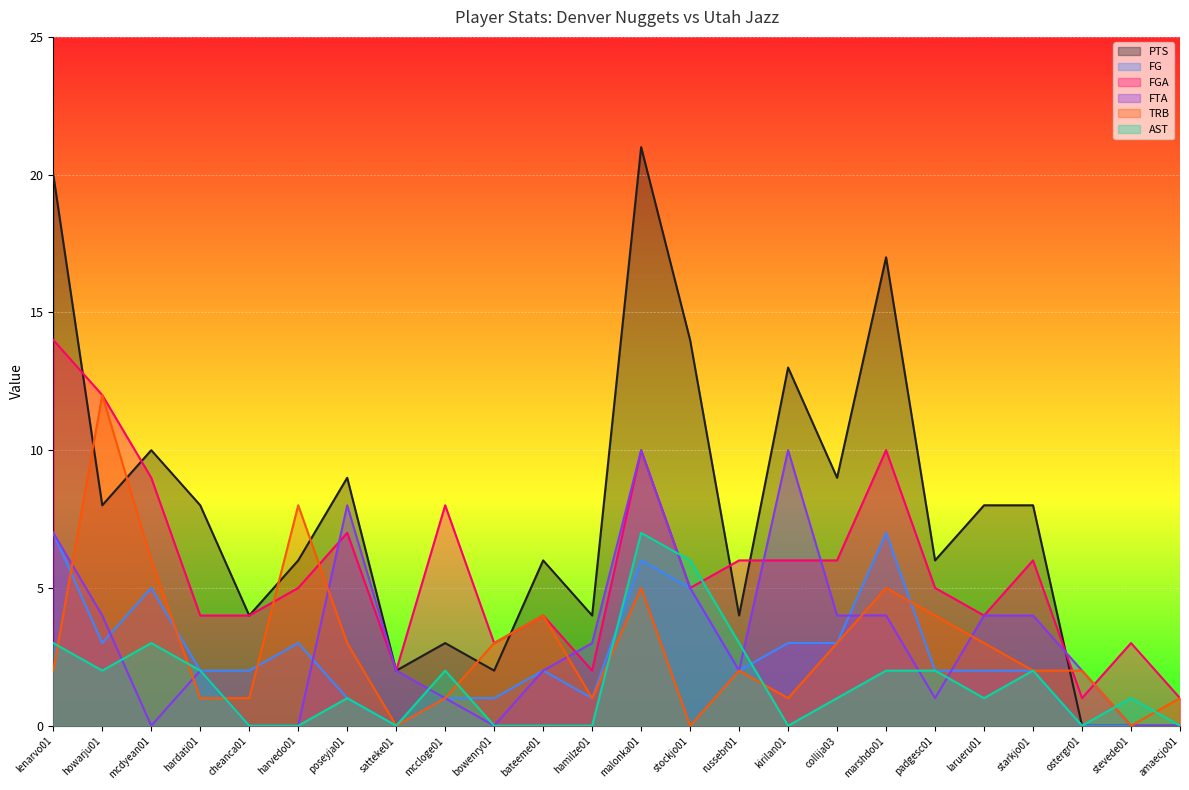

Reading right to left, transcribe all the data shown in this chart.

PTS: amaecjo01=0	stevede01=0	ostergr01=0	starkjo01=8	larueru01=8	padgesc01=6	marshdo01=17	collija03=9	kirilan01=13	russebr01=4	stockjo01=14	malonka01=21	hamilze01=4	bateeme01=6	bowenry01=2	mccloge01=3	satteke01=2	poseyja01=9	harvedo01=6	cheanca01=4	hardati01=8	mcdyean01=10	howarju01=8	lenarvo01=20
FG: amaecjo01=0	stevede01=0	ostergr01=0	starkjo01=2	larueru01=2	padgesc01=2	marshdo01=7	collija03=3	kirilan01=3	russebr01=2	stockjo01=5	malonka01=6	hamilze01=1	bateeme01=2	bowenry01=1	mccloge01=1	satteke01=0	poseyja01=1	harvedo01=3	cheanca01=2	hardati01=2	mcdyean01=5	howarju01=3	lenarvo01=7
FGA: amaecjo01=1	stevede01=3	ostergr01=1	starkjo01=6	larueru01=4	padgesc01=5	marshdo01=10	collija03=6	kirilan01=6	russebr01=6	stockjo01=5	malonka01=10	hamilze01=2	bateeme01=4	bowenry01=3	mccloge01=8	satteke01=2	poseyja01=7	harvedo01=5	cheanca01=4	hardati01=4	mcdyean01=9	howarju01=12	lenarvo01=14
FTA: amaecjo01=0	stevede01=0	ostergr01=2	starkjo01=4	larueru01=4	padgesc01=1	marshdo01=4	collija03=4	kirilan01=10	russebr01=2	stockjo01=5	malonka01=10	hamilze01=3	bateeme01=2	bowenry01=0	mccloge01=1	satteke01=2	poseyja01=8	harvedo01=0	cheanca01=0	hardati01=2	mcdyean01=0	howarju01=4	lenarvo01=7
TRB: amaecjo01=1	stevede01=0	ostergr01=2	starkjo01=2	larueru01=3	padgesc01=4	marshdo01=5	collija03=3	kirilan01=1	russebr01=2	stockjo01=0	malonka01=5	hamilze01=1	bateeme01=4	bowenry01=3	mccloge01=1	satteke01=0	poseyja01=3	harvedo01=8	cheanca01=1	hardati01=1	mcdyean01=6	howarju01=12	lenarvo01=2
AST: amaecjo01=0	stevede01=1	ostergr01=0	starkjo01=2	larueru01=1	padgesc01=2	marshdo01=2	collija03=1	kirilan01=0	russebr01=3	stockjo01=6	malonka01=7	hamilze01=0	bateeme01=0	bowenry01=0	mccloge01=2	satteke01=0	poseyja01=1	harvedo01=0	cheanca01=0	hardati01=2	mcdyean01=3	howarju01=2	lenarvo01=3